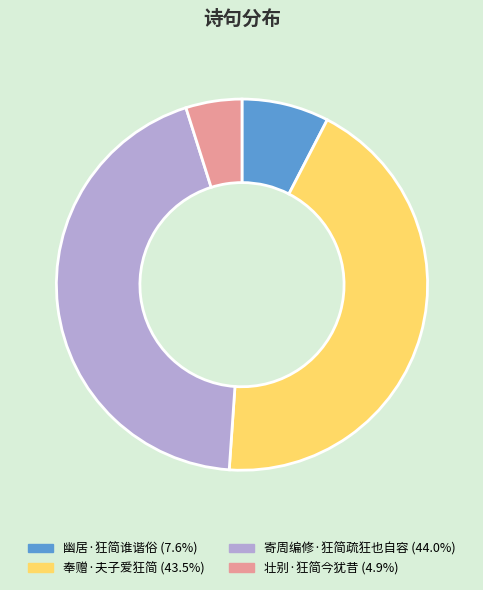

Combined, do 寄周编修·狂简疏狂也自容 and 幽居·狂简谁谐俗 account for over 50%?

Yes